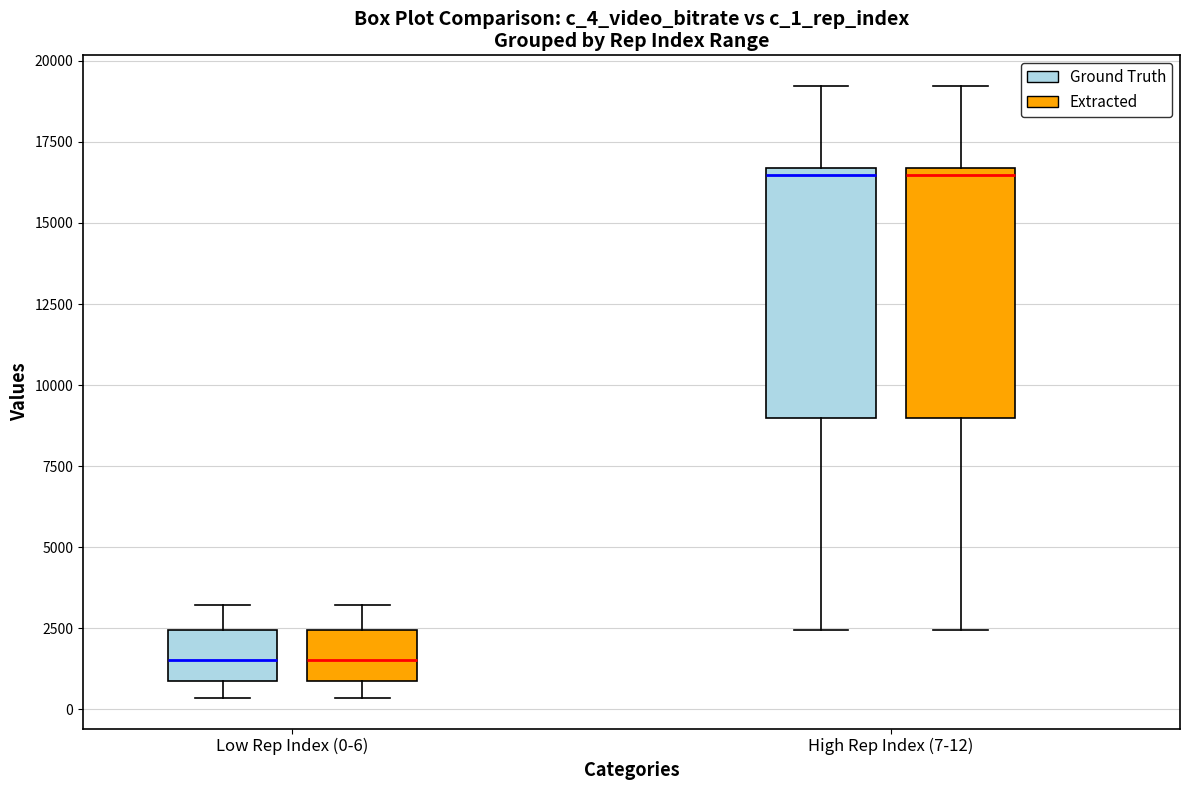

Reading left to right, transcribe this box plot: for each box, give where its median line is, the range the box spans, and where its two whiskers end, as read against the y-axis. The values are not printed on the chart, so give them approximately, as read against the axis.

Low Rep Index (0-6) (Ground Truth): median 1500, box 1000 to 2500, whiskers 500 to 3000
Low Rep Index (0-6) (Extracted): median 1500, box 1000 to 2500, whiskers 500 to 3000
High Rep Index (7-12) (Ground Truth): median 16500 (just below the box's upper edge), box 9000 to 16500, whiskers 2500 to 19000
High Rep Index (7-12) (Extracted): median 16500 (just below the box's upper edge), box 9000 to 16500, whiskers 2500 to 19000